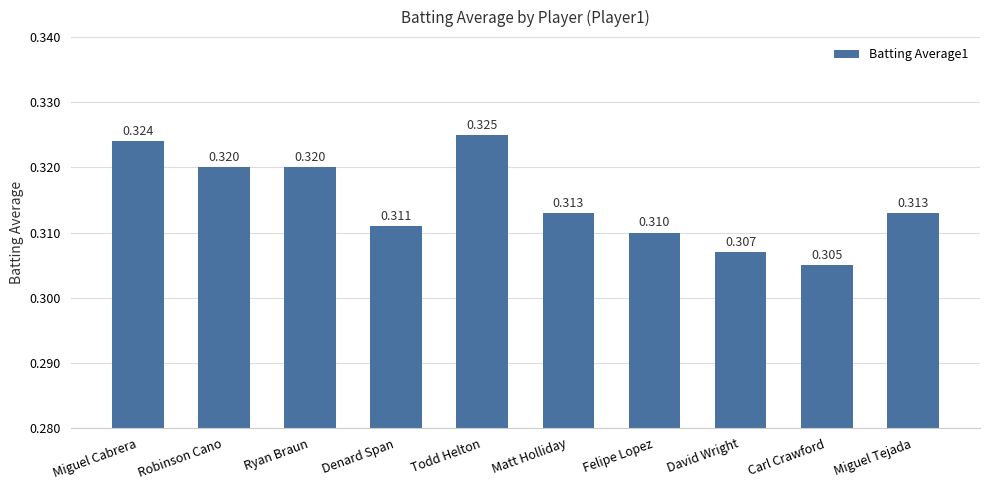

How many bars are there in total?

10